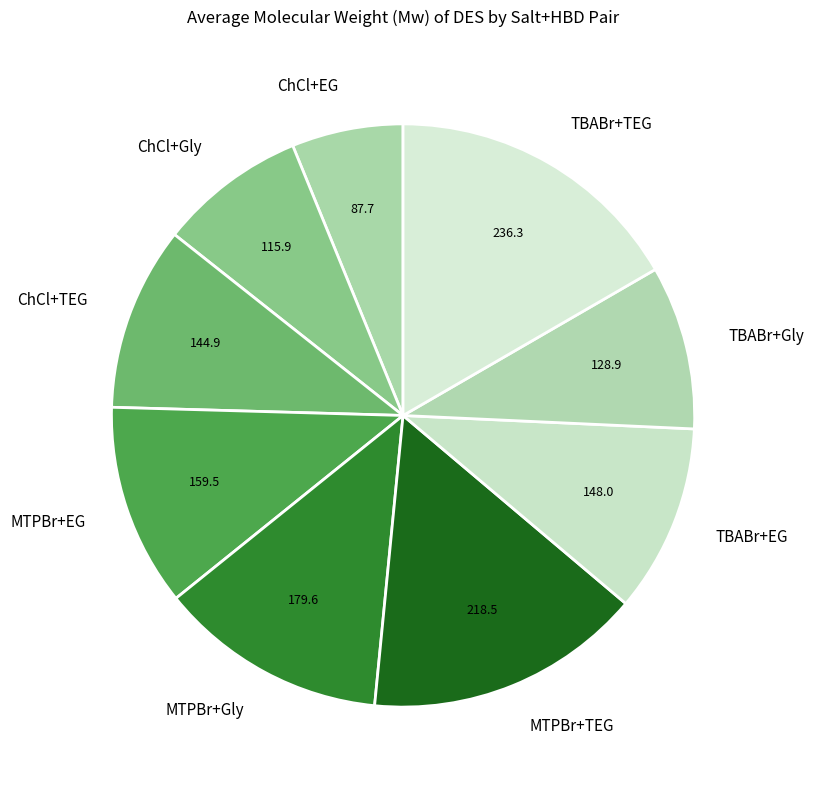

Approximately how many times larger is the value at MTPBr+EG compared to TBABr+EG?

1.1